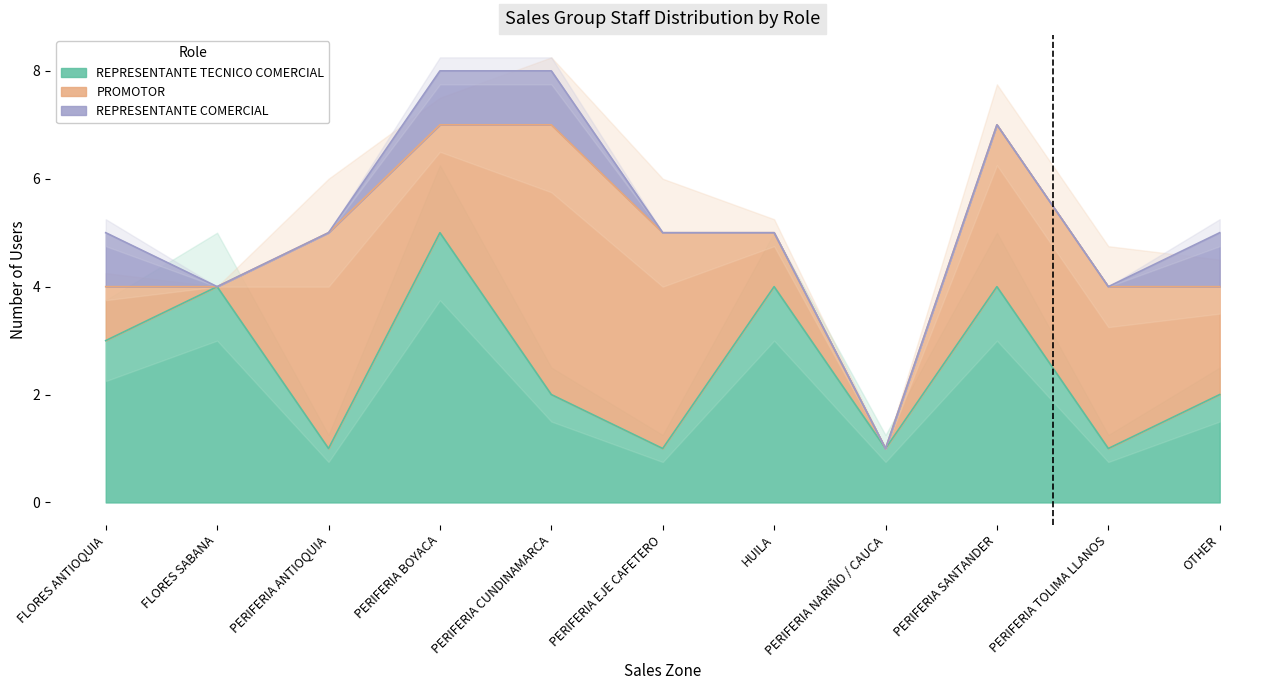

What is the label of the 7th point from the left?

HUILA